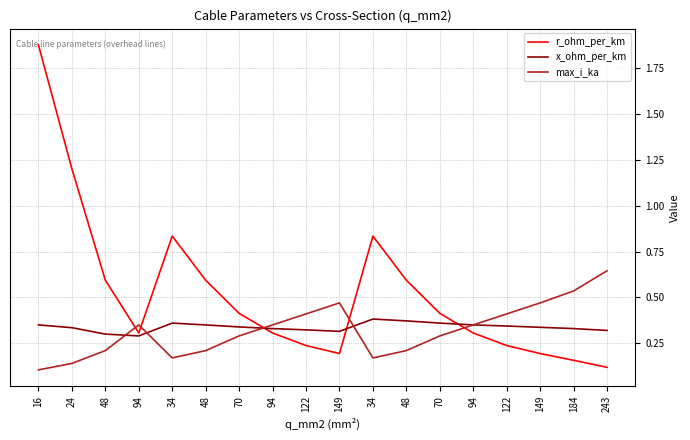

Reading left to right, what are all the values shown in this chart?

r_ohm_per_km: 1.9	1.2	0.6	0.3	0.8	0.6	0.4	0.3	0.2	0.2	0.8	0.6	0.4	0.3	0.2	0.2	0.2	0.1
x_ohm_per_km: 0.3	0.3	0.3	0.3	0.4	0.3	0.3	0.3	0.3	0.3	0.4	0.4	0.4	0.3	0.3	0.3	0.3	0.3
max_i_ka: 0.1	0.1	0.2	0.3	0.2	0.2	0.3	0.3	0.4	0.5	0.2	0.2	0.3	0.3	0.4	0.5	0.5	0.6